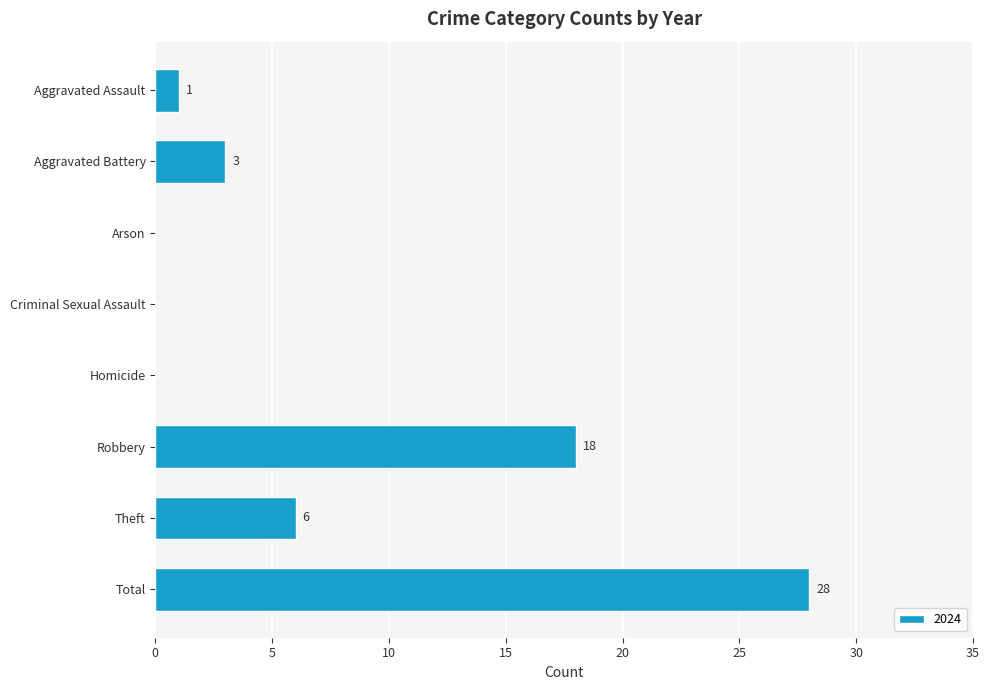

At which category does the chart reach its peak across all series?

Total